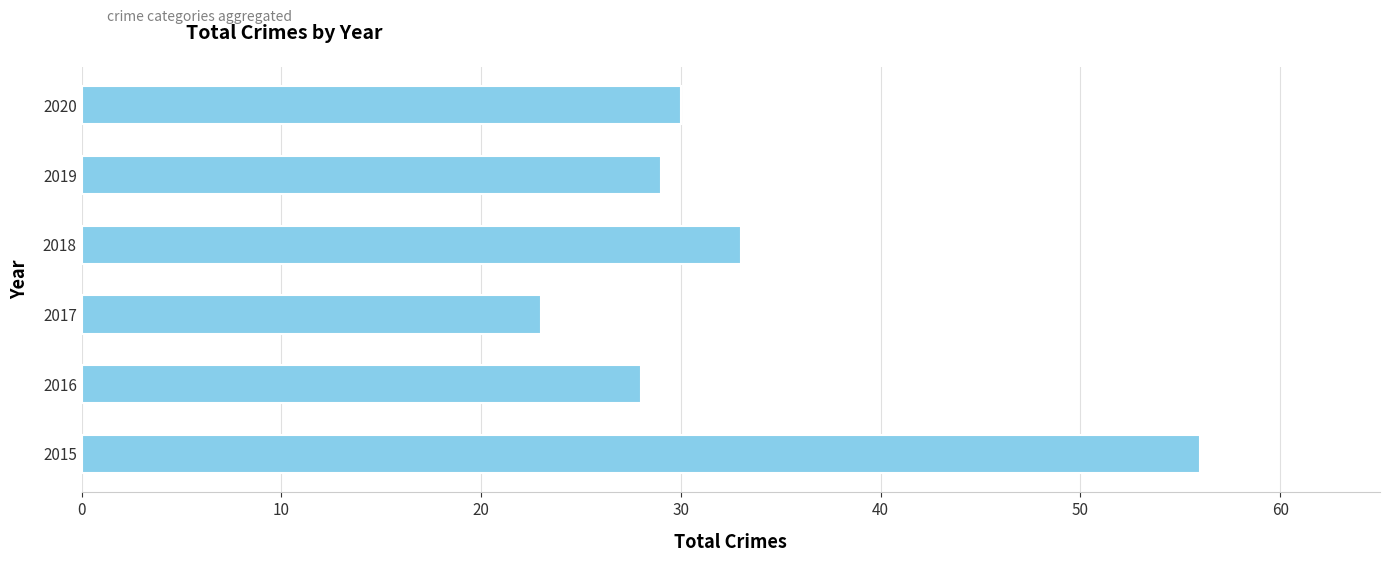

Reading bottom to top, extract all data points from this chart.

2015=56	2016=28	2017=23	2018=33	2019=29	2020=30